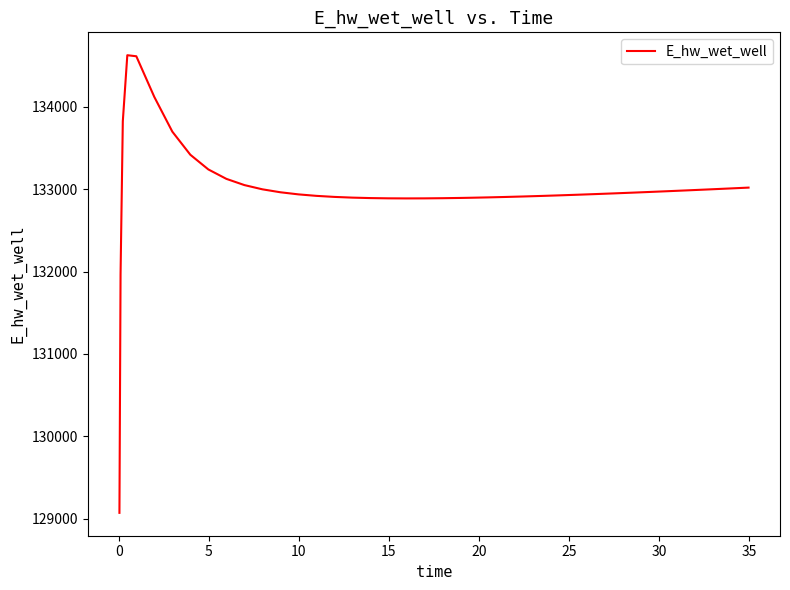

What is the greatest value displayed?

134628.0